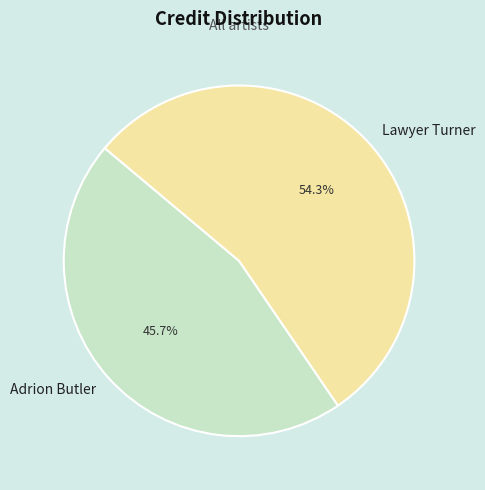

Which has a higher value, Adrion Butler or Lawyer Turner?

Lawyer Turner